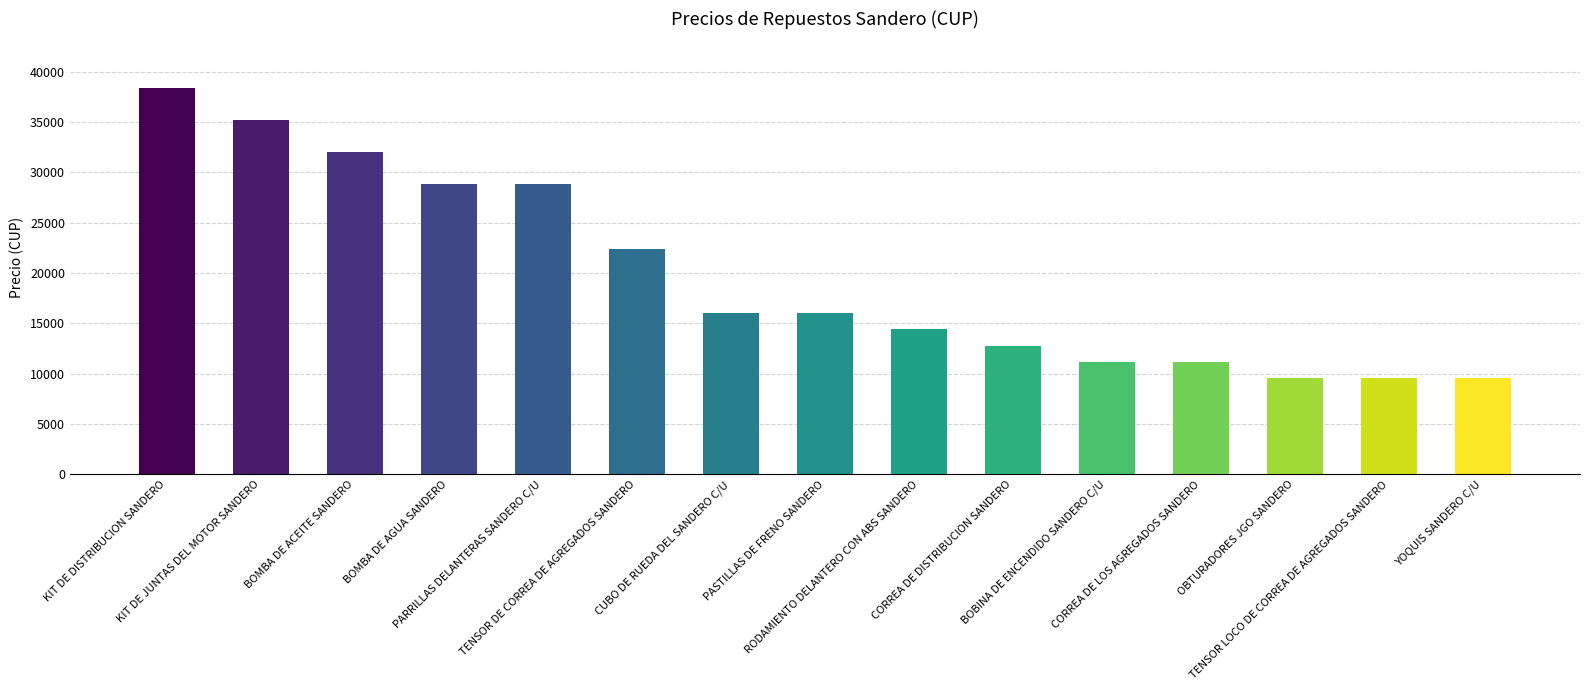

Reading left to right, extract all data points from this chart.

KIT DE DISTRIBUCION SANDERO=38400	KIT DE JUNTAS DEL MOTOR SANDERO=35200	BOMBA DE ACEITE SANDERO=32000	BOMBA DE AGUA SANDERO=28800	PARRILLAS DELANTERAS SANDERO C/U=28800	TENSOR DE CORREA DE AGREGADOS SANDERO=22400	CUBO DE RUEDA DEL SANDERO C/U=16000	PASTILLAS DE FRENO SANDERO=16000	RODAMIENTO DELANTERO CON ABS SANDERO=14400	CORREA DE DISTRIBUCION SANDERO=12800	BOBINA DE ENCENDIDO SANDERO C/U=11200	CORREA DE LOS AGREGADOS SANDERO=11200	OBTURADORES JGO SANDERO=9600	TENSOR LOCO DE CORREA DE AGREGADOS SANDERO=9600	YOQUIS SANDERO C/U=9600